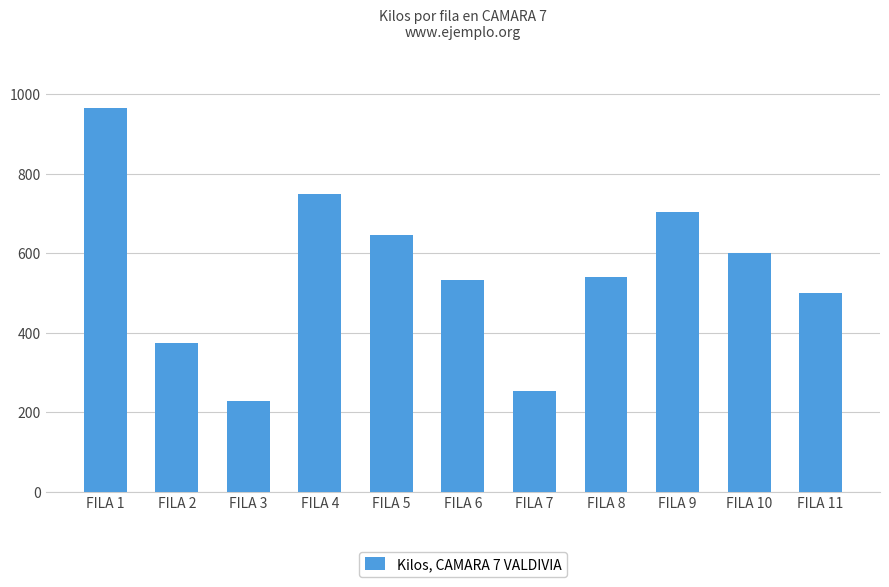

What is the value of the 1st bar from the left?

965.0